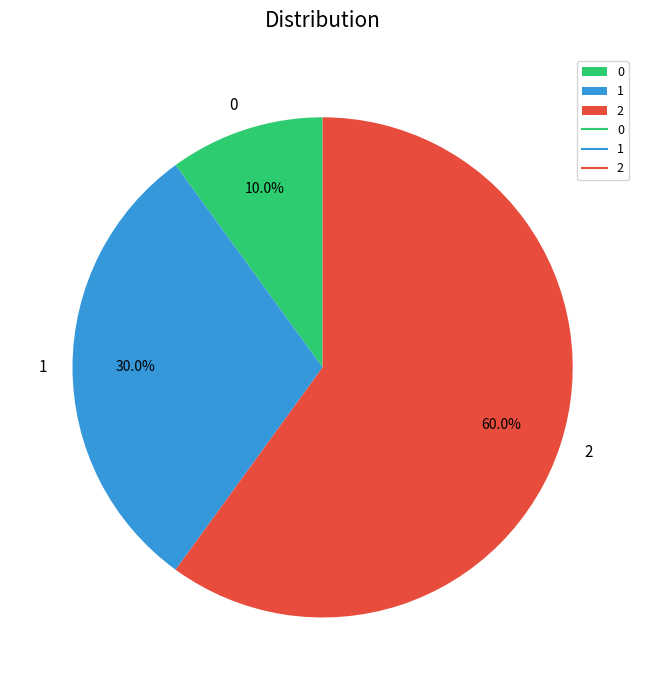

To the nearest percent, what portion does 0 represent?

10%